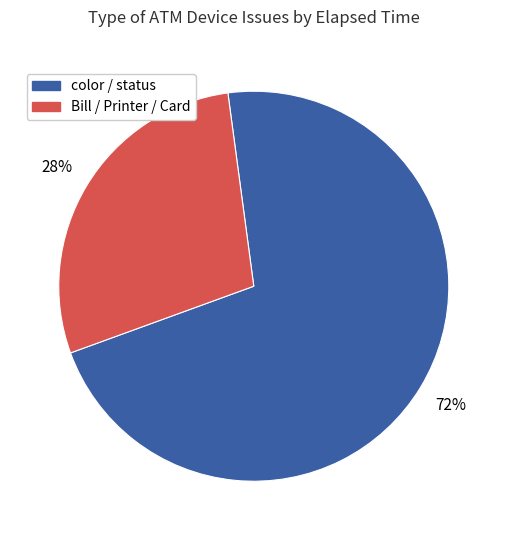

To the nearest percent, what is the average slice percentage?

50%